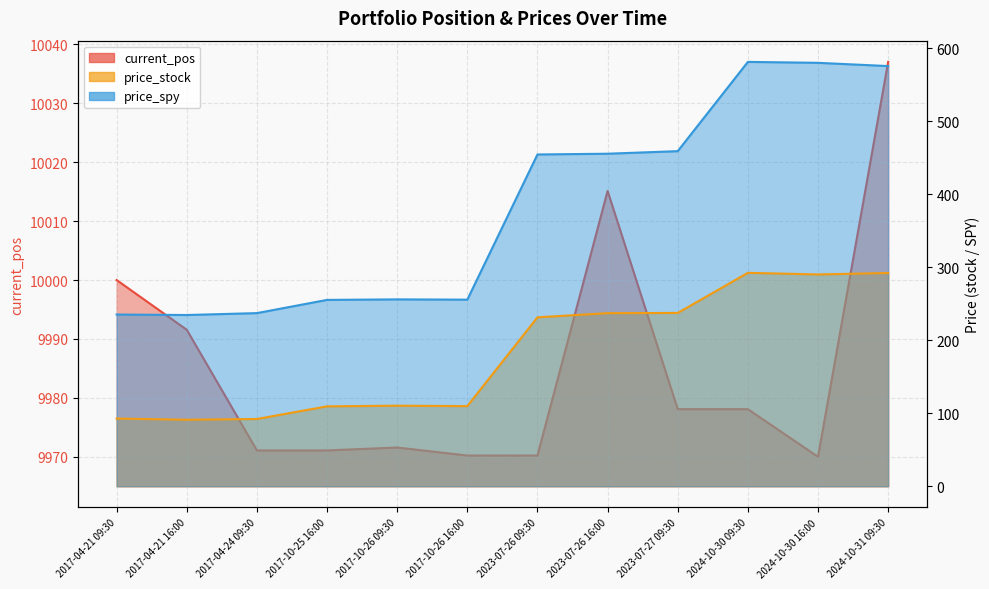

True or false: price_spy and current_pos cross at least once.

False